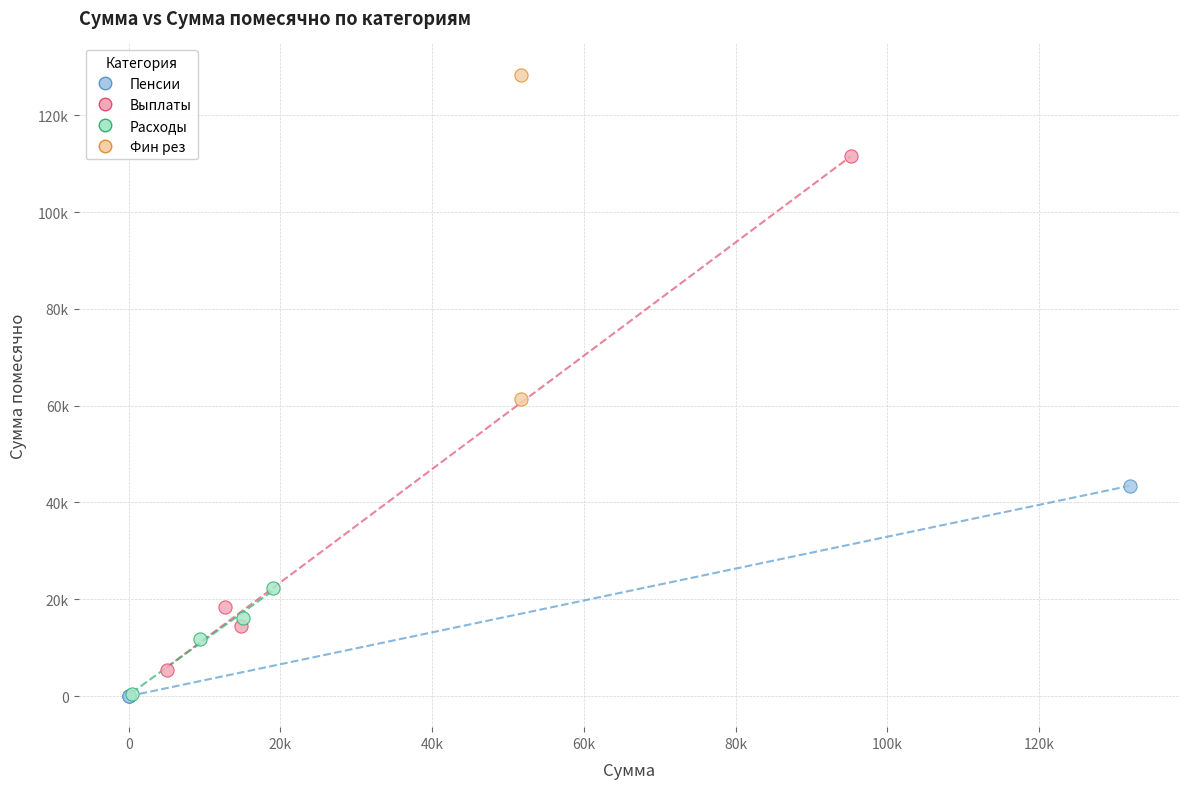

Which series has the largest Y range (max minus min)?

Выплаты